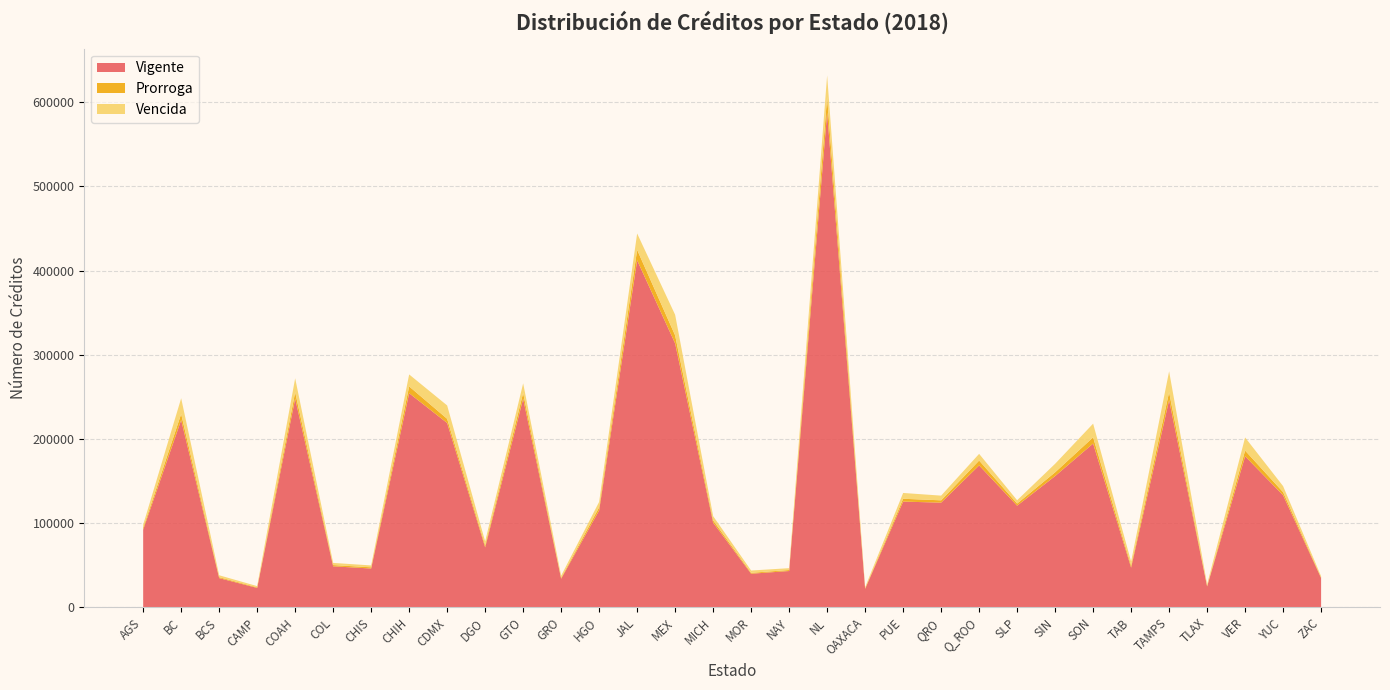

Reading right to left, extract all data points from this chart.

Vigente: 34700	133044	179419	24720	246242	47095	194522	155881	120682	168526	124307	125528	21886	587729	43057	39829	100561	313516	412272	115080	33895	247753	71185	218914	254336	46022	48630	247971	22952	34601	222499	92169
Prorroga: 727	3755	6731	693	9311	2397	7383	4462	2540	5768	2740	3375	663	18481	1192	1069	2731	9540	12398	3785	1003	6844	2379	4978	8065	1434	1479	7547	722	1121	7177	2141
Vencida: 1349	7123	15618	1796	24829	4784	16277	10122	3926	7978	5584	6898	1302	25827	2180	2736	4975	24486	19467	6370	2586	11494	4650	15901	14245	2221	2573	16583	1432	2268	18678	3754